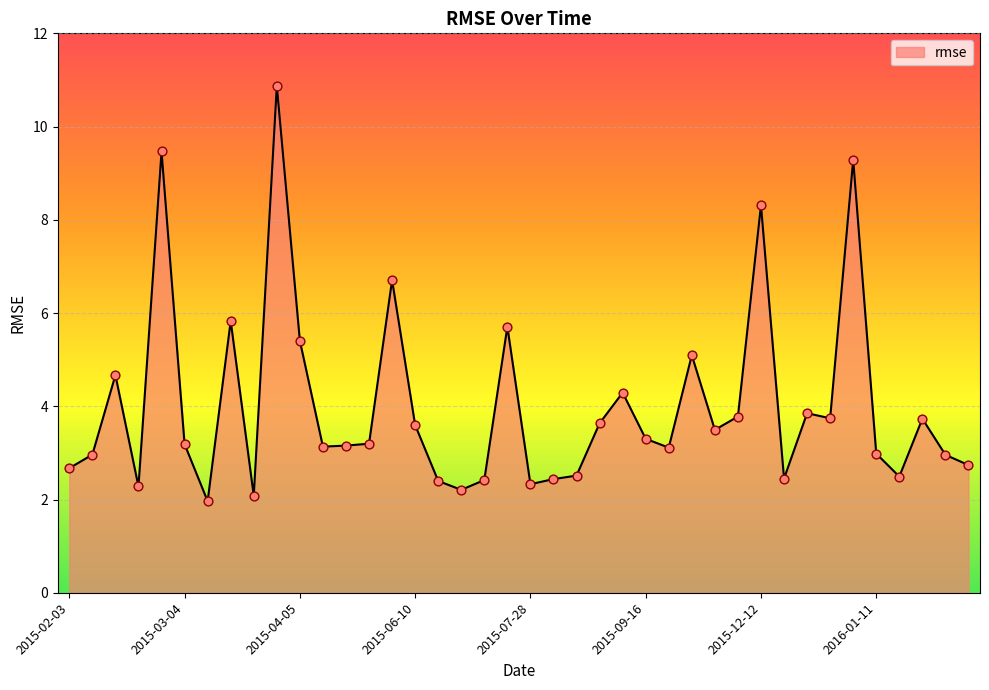

What is the maximum value shown in the chart?

10.9